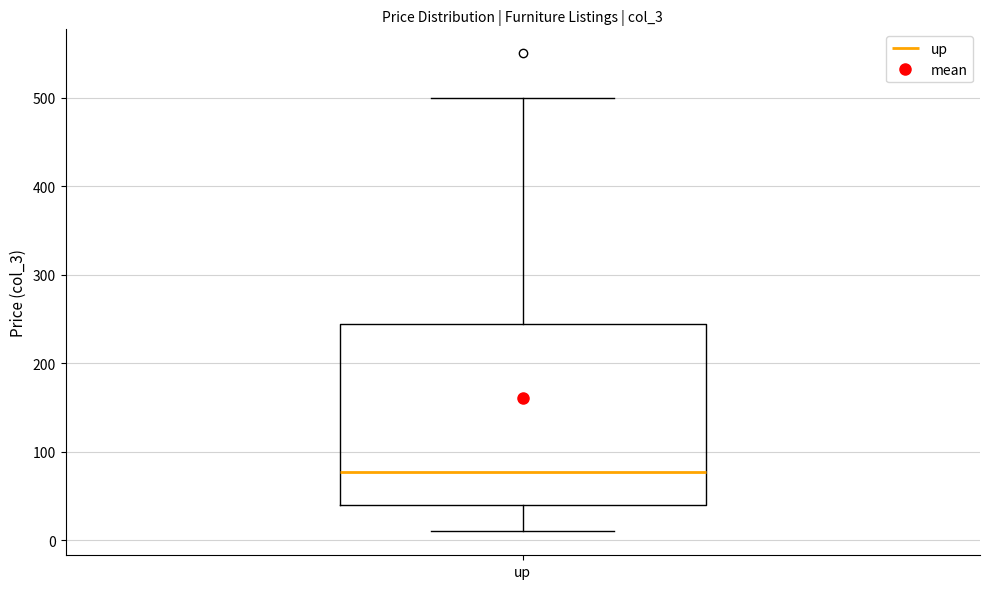

Transcribe this box plot: give where the median line is, the range the box spans, and where the two whiskers end, as read against the y-axis. The values are not printed on the chart, so give them approximately, as read against the axis.

median 80, box 40 to 240, whiskers 10 to 500